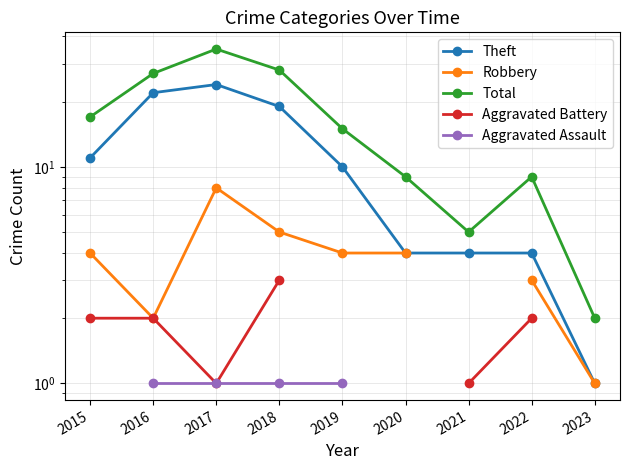

What is the value of the Robbery point at the 1st from the left?

4.0